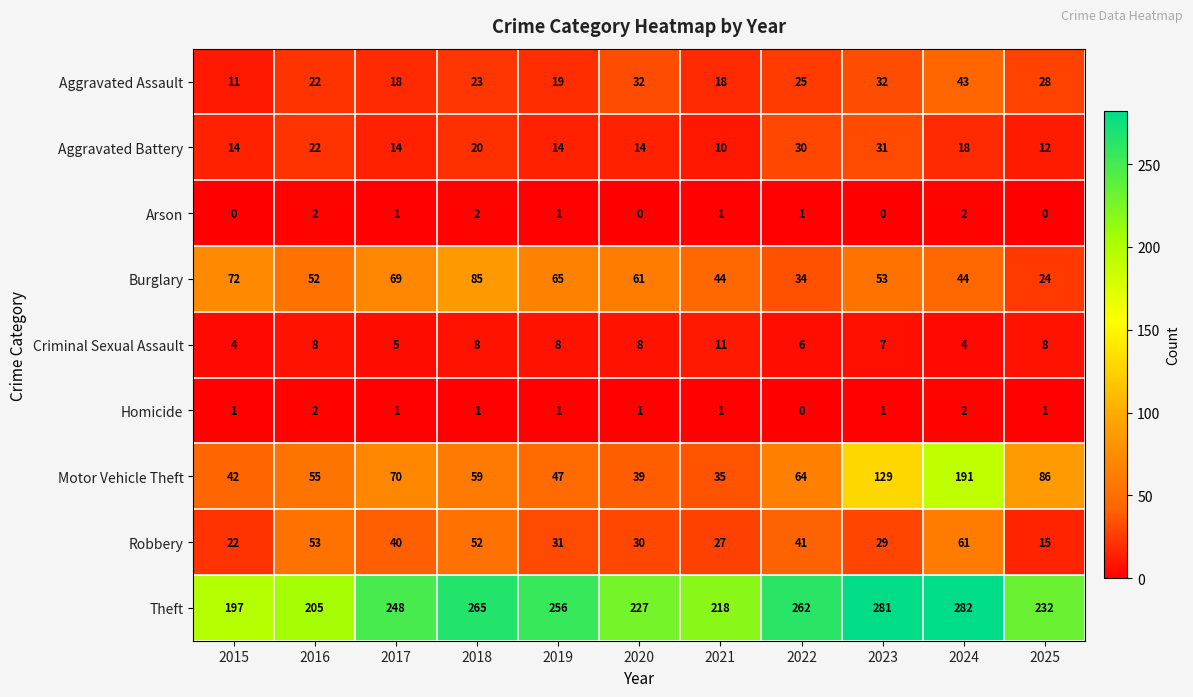

Count the number of data series in this chart.

9